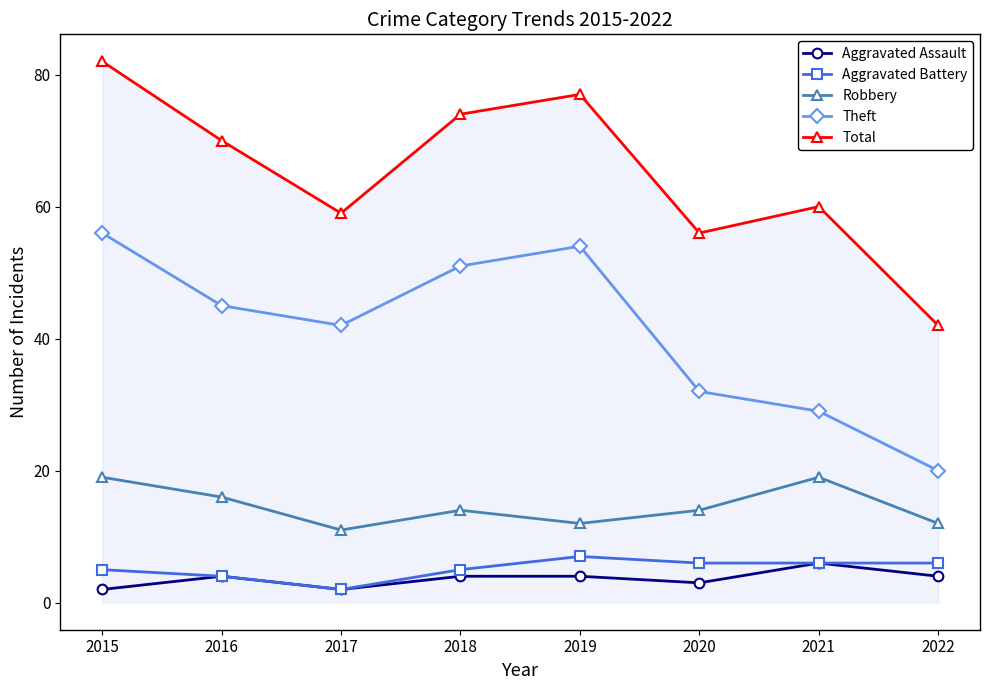

What is the difference between the Aggravated Assault values at 2019 and 2021?

2